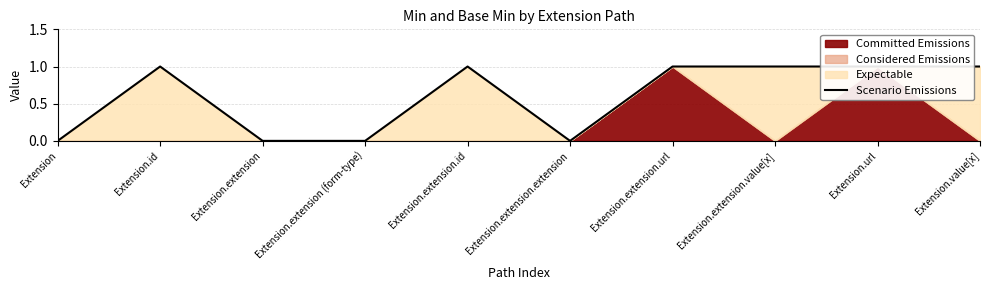

List the labels in order of value, largest first.

Extension.id, Extension.extension.id, Extension.extension.url, Extension.extension.value[x], Extension.url, Extension.value[x], Extension, Extension.extension, Extension.extension (form-type), Extension.extension.extension